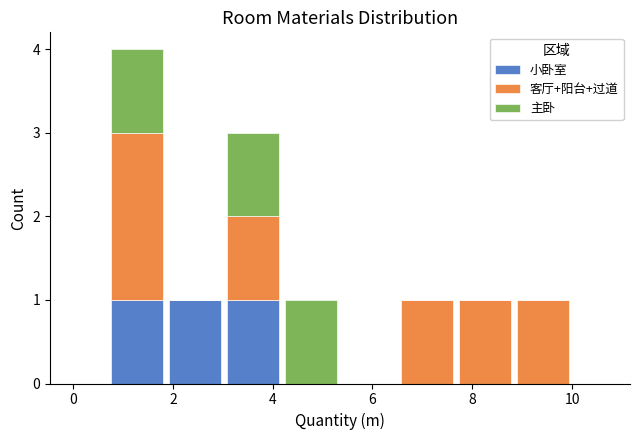

Which range on the x-axis has the tallest stacked bar (by total height)?

0.8 to 1.8